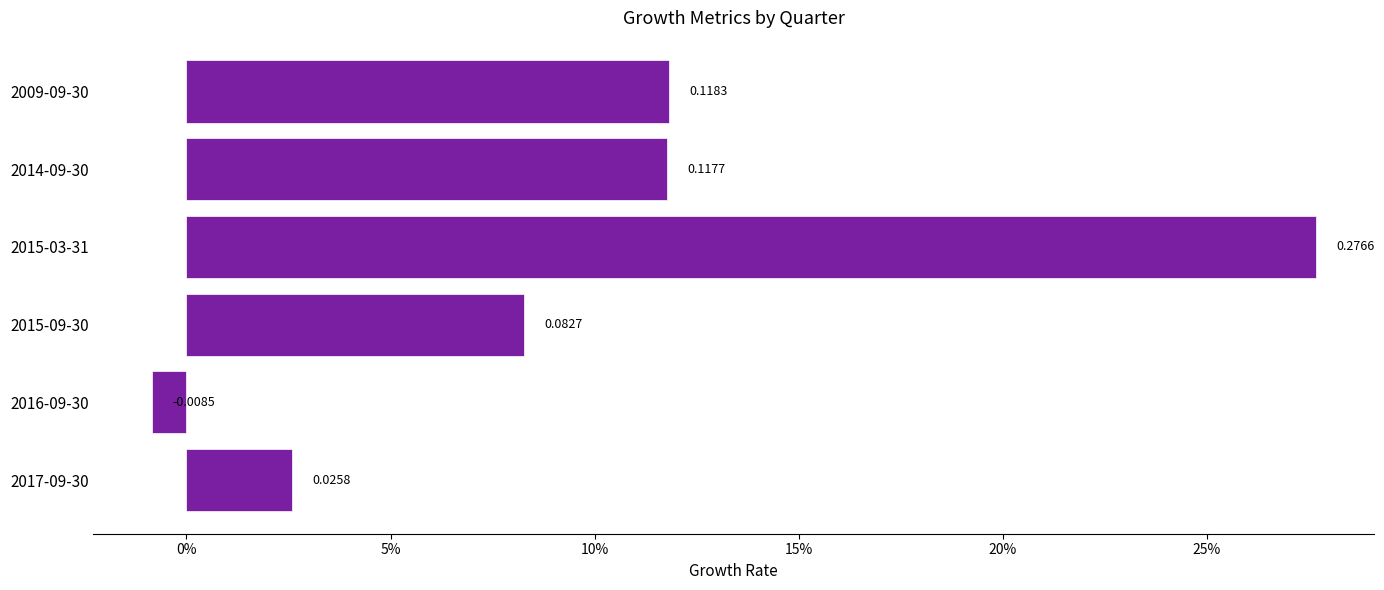

Does the chart contain any negative values?

Yes